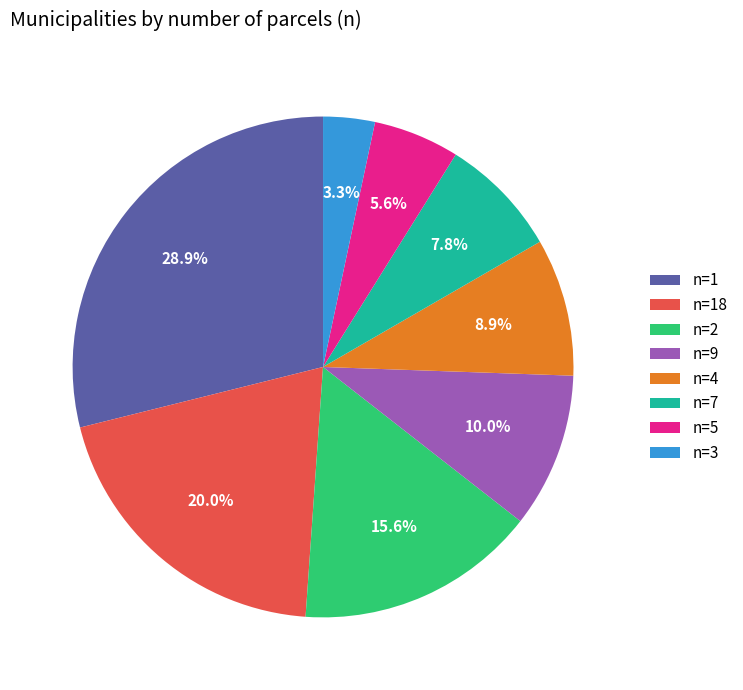

Between n=1 and n=2, which is larger?

n=1